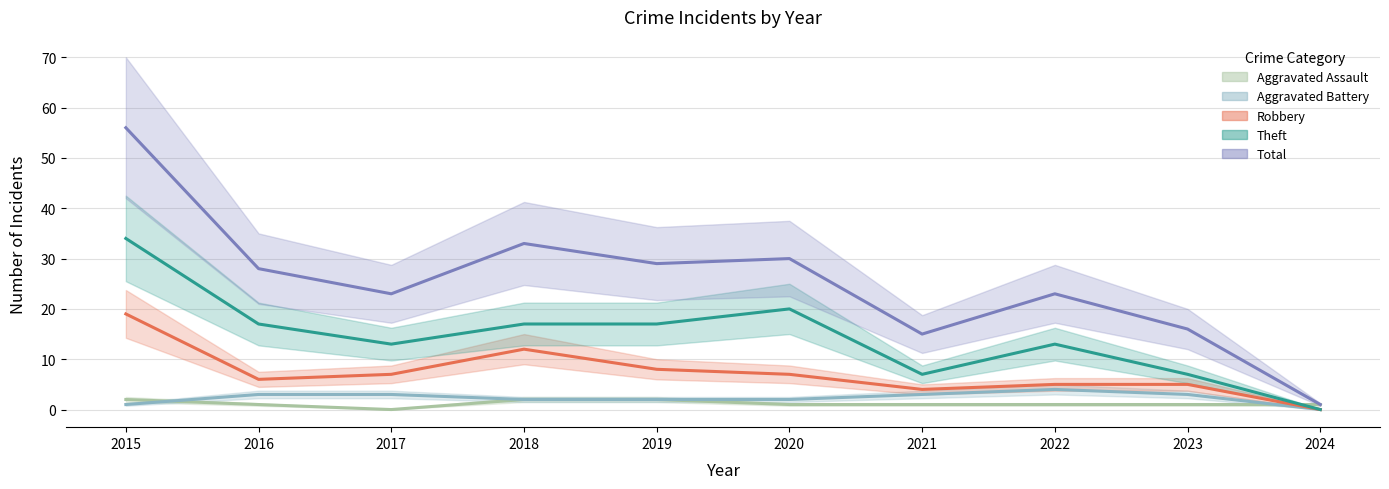

Read the Theft value at 2022.

13